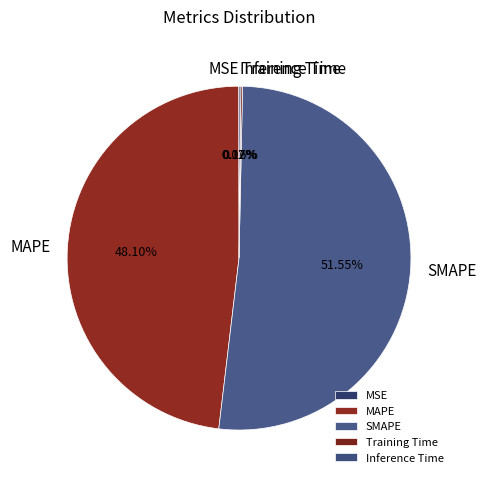

To the nearest percent, what is the difference between the largest and smallest slice percentages?

52%